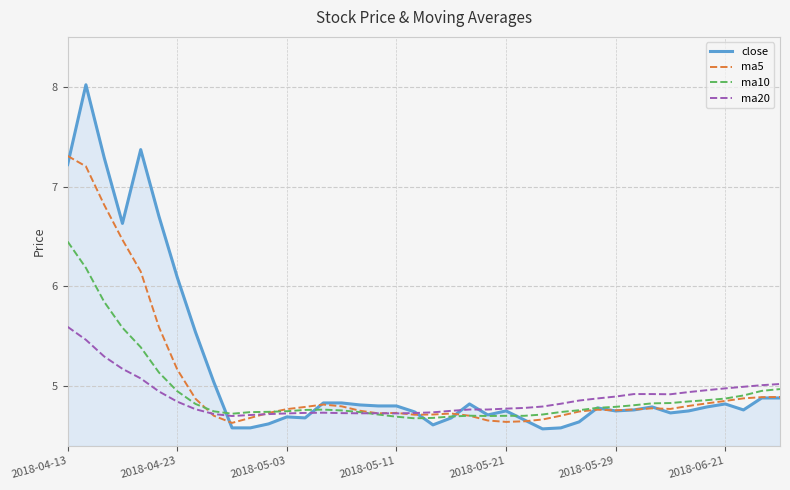

What is the greatest value displayed?

8.0